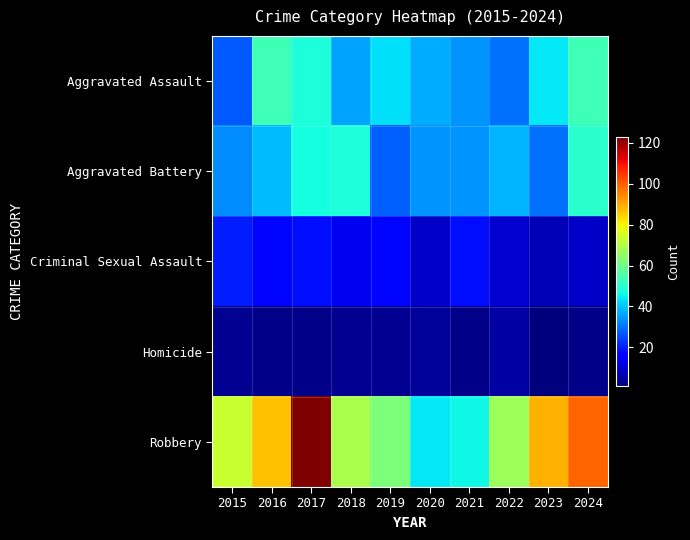

Which series has the largest range (max minus min)?

Robbery